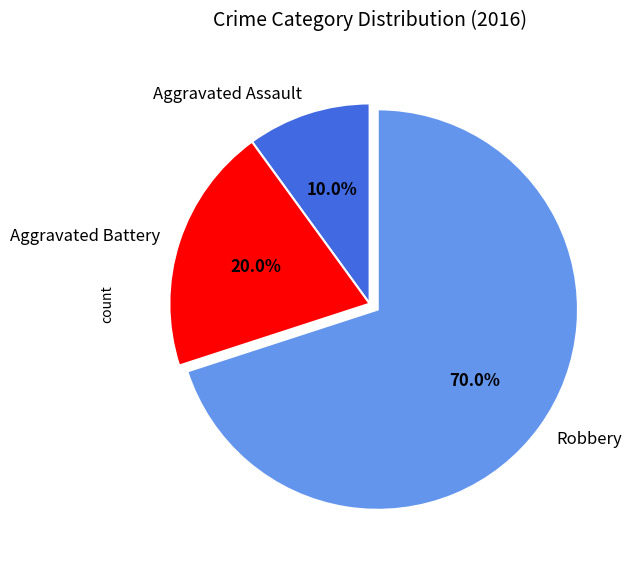

Which slice represents more than half of the pie?

Robbery